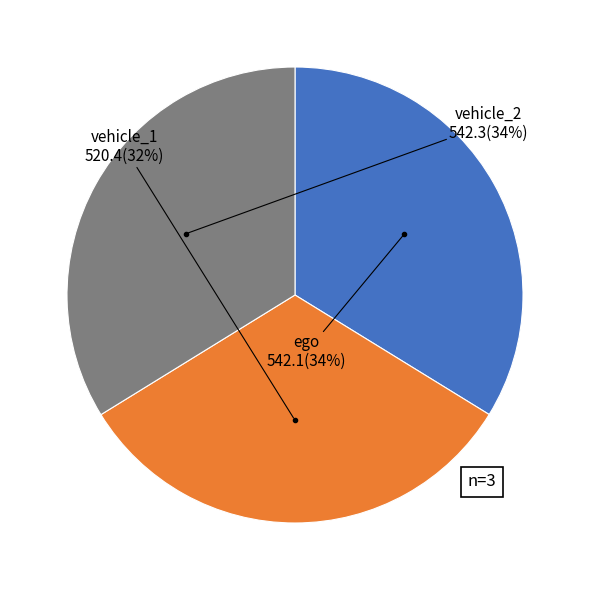

To the nearest percent, what is the average slice percentage?

33%